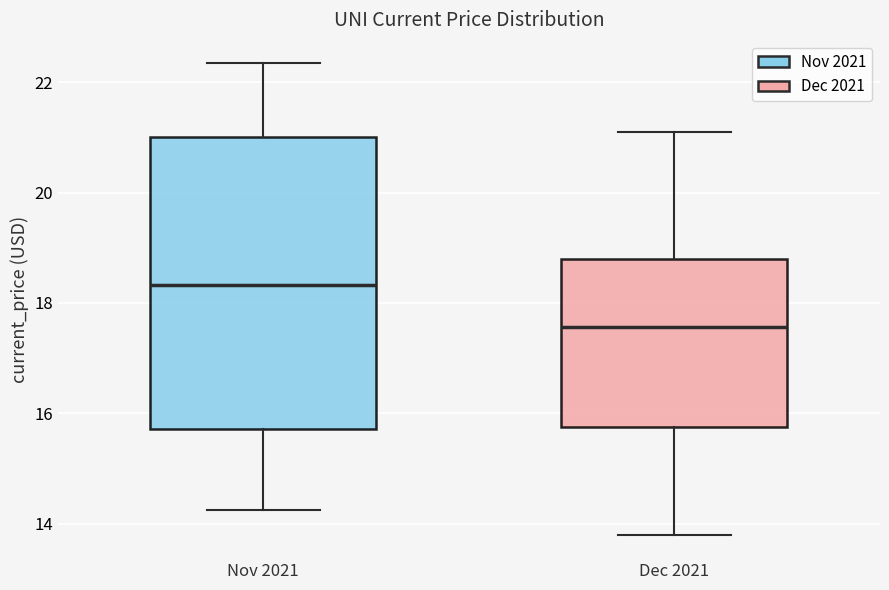

Reading left to right, transcribe this box plot: for each box, give where its median line is, the range the box spans, and where its two whiskers end, as read against the y-axis. The values are not printed on the chart, so give them approximately, as read against the axis.

Nov 2021: median 18.4, box 15.8 to 21.0, whiskers 14.2 to 22.4
Dec 2021: median 17.6, box 15.8 to 18.8, whiskers 13.8 to 21.2